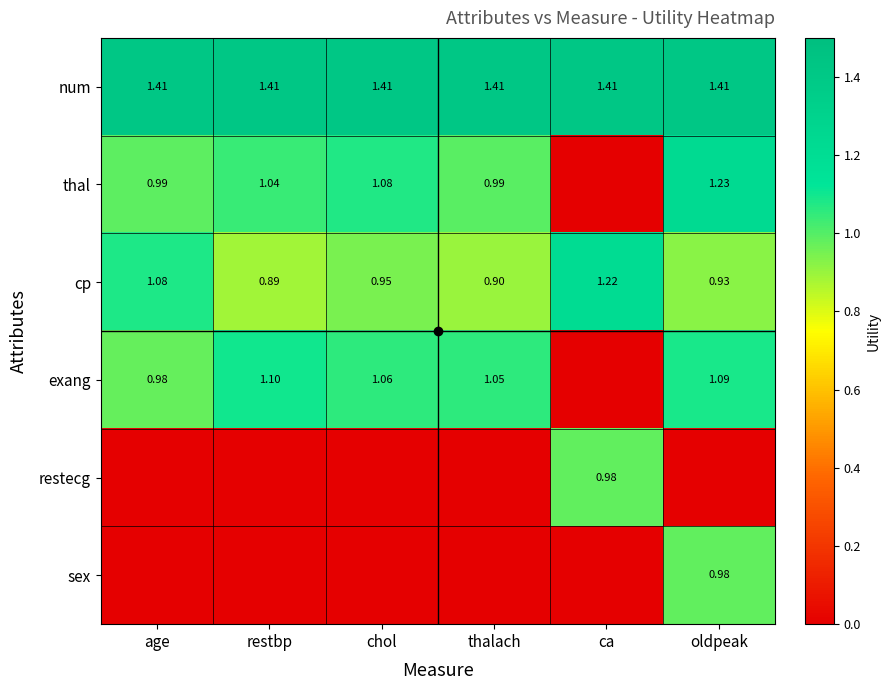

Is the value of thal at restbp greater than the value of num at ca?

No